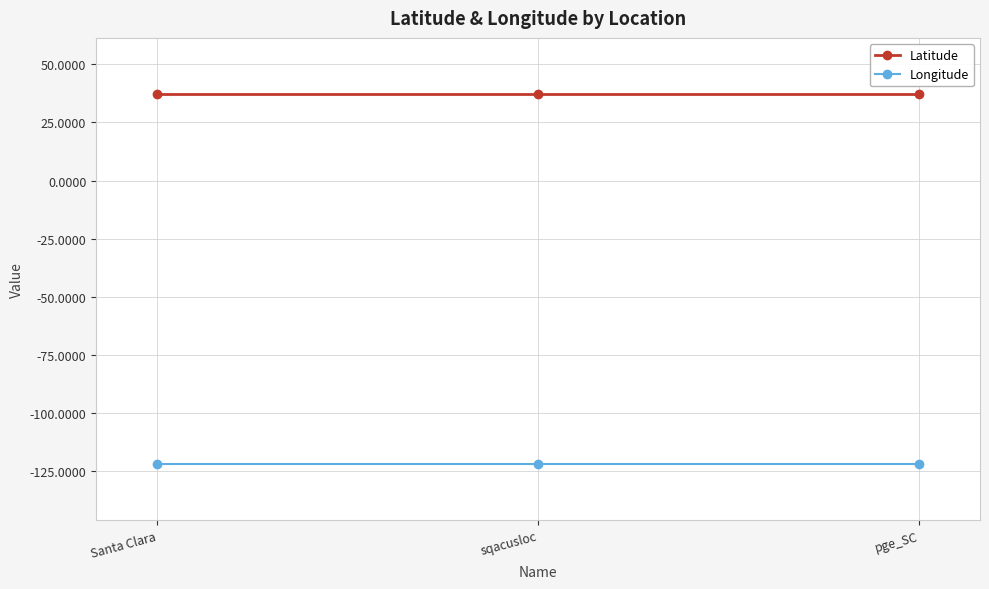

The value of Latitude at Santa Clara is 37.4. True or false?

True